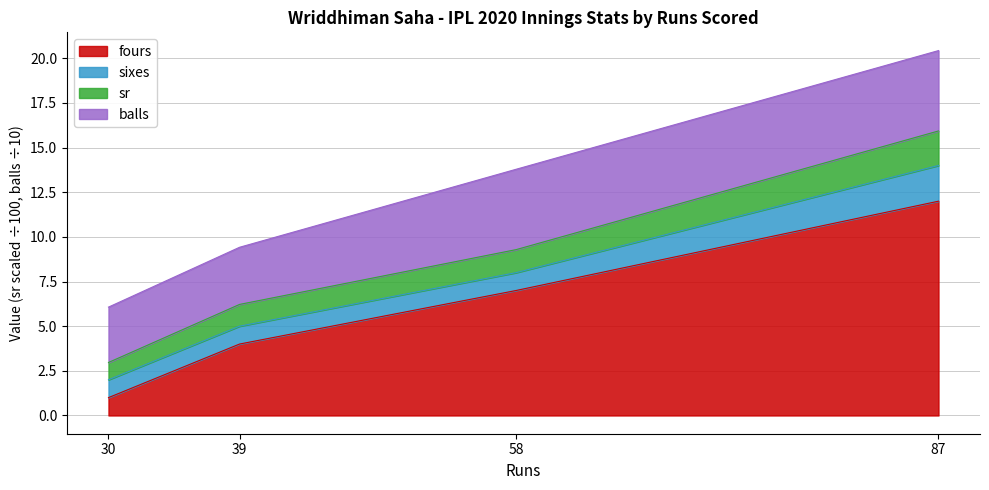

True or false: sr and fours intersect in this chart.

False